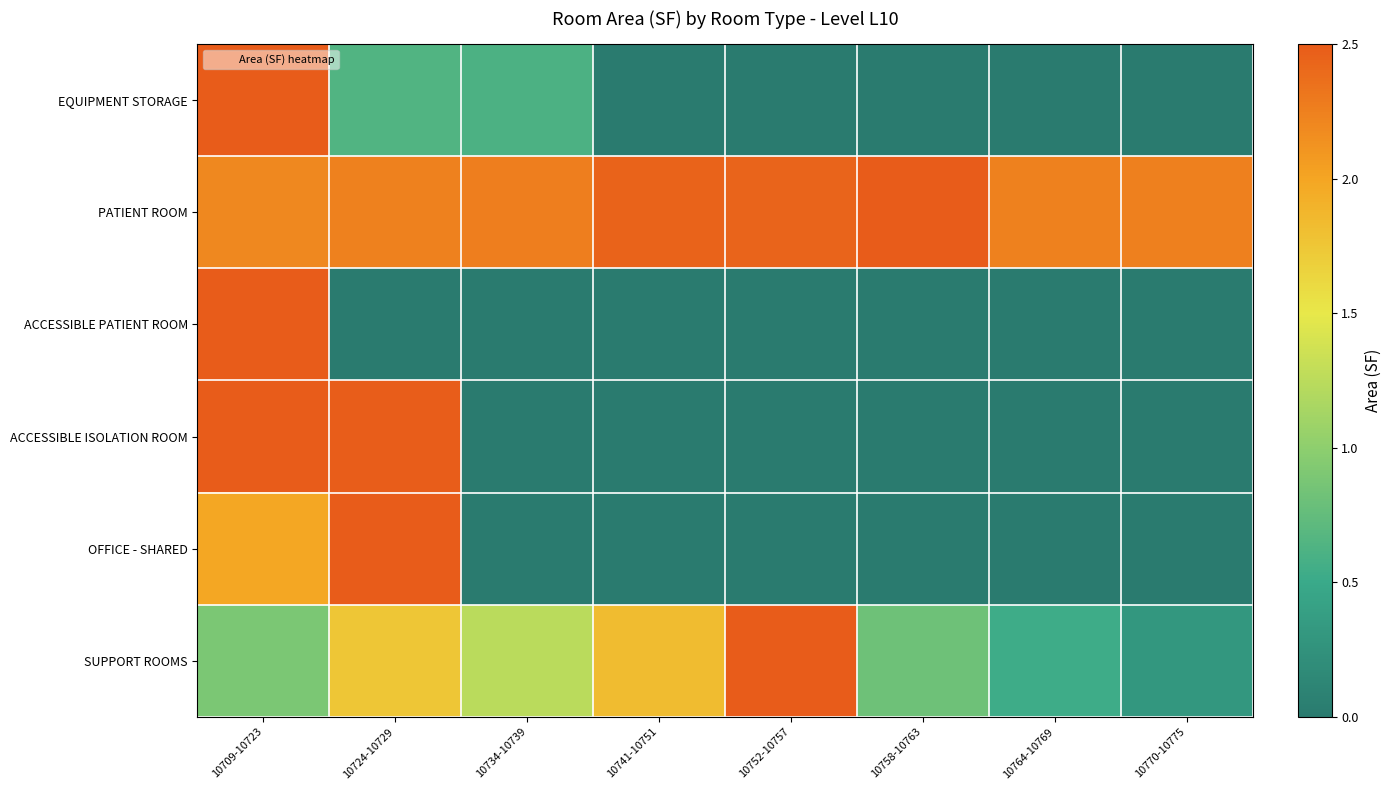

Which has a higher value, 10770-10775 or 10741-10751?

10770-10775